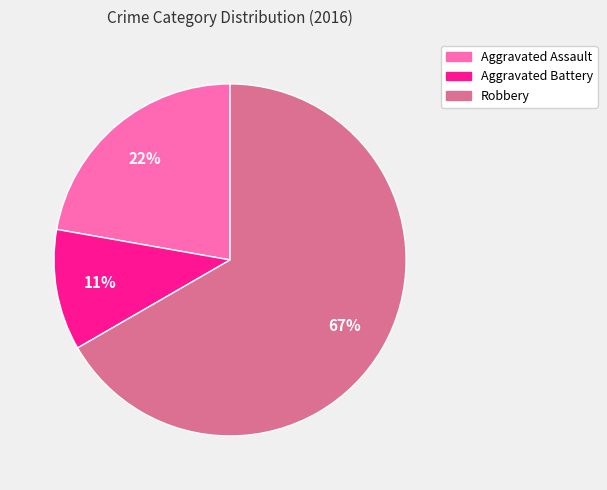

Does any single category account for the majority?

Yes